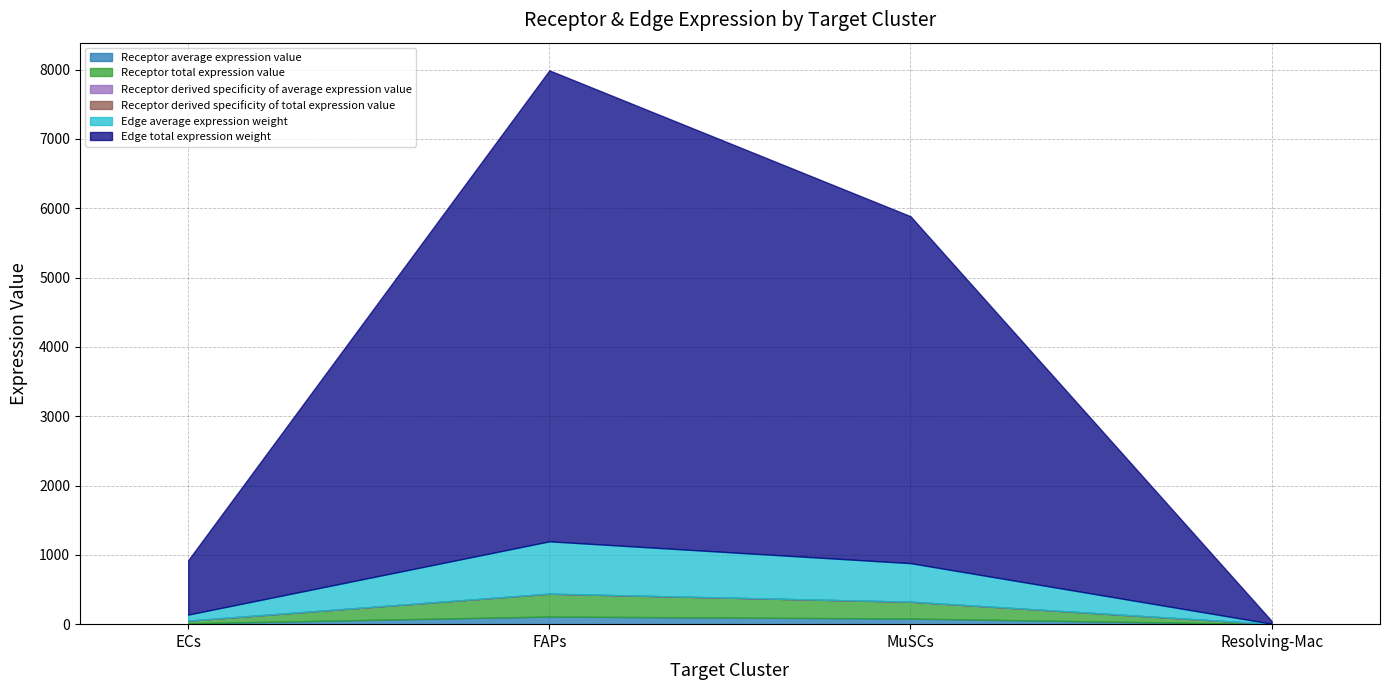

Between MuSCs and Resolving-Mac, which series saw the biggest shift?

Edge total expression weight